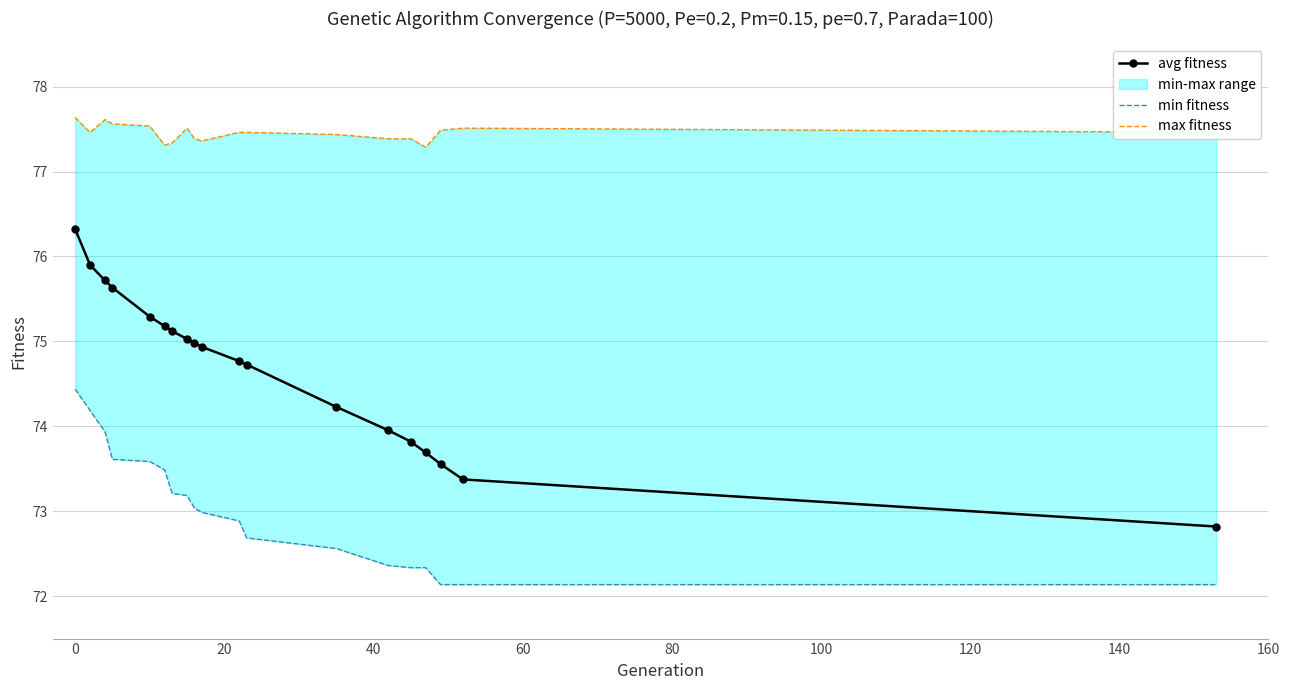

What are all the series names shown in the legend?

avg fitness, min fitness, max fitness